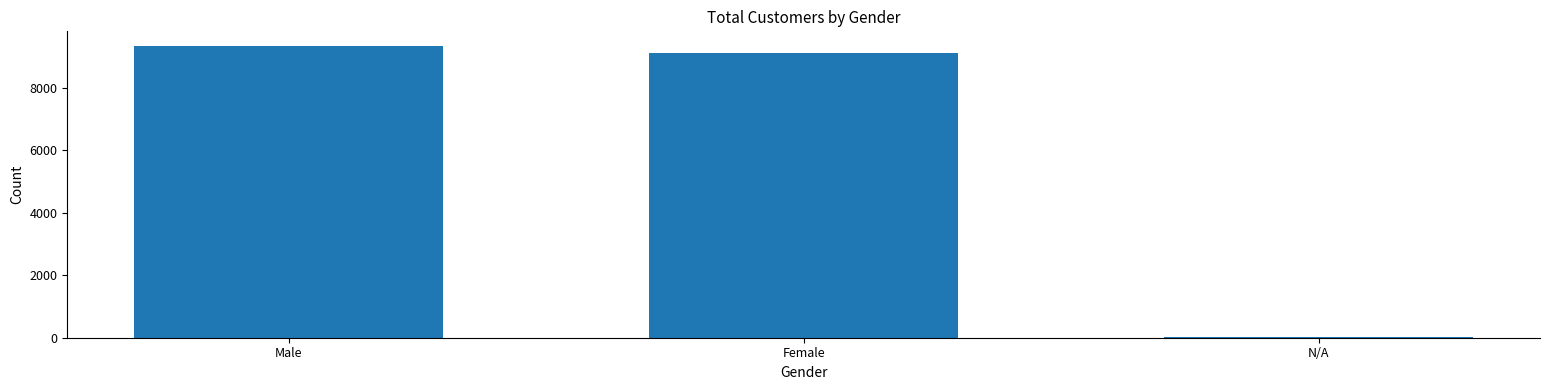

Count the number of categories in the chart.

3